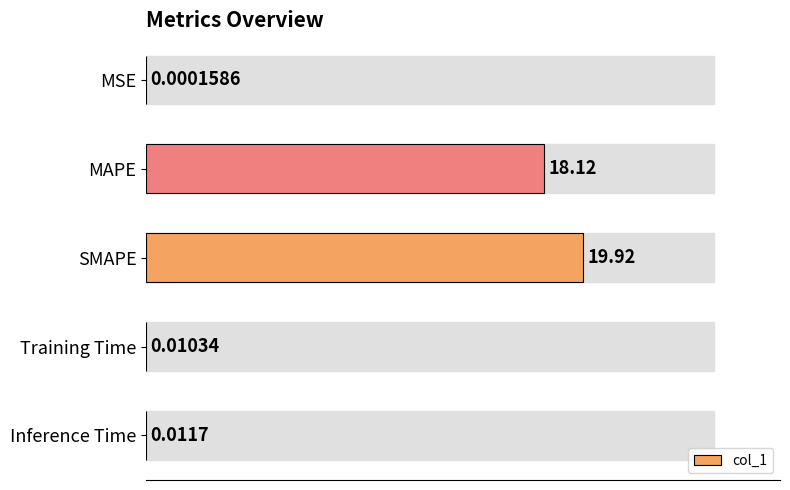

Count the number of data series in this chart.

1